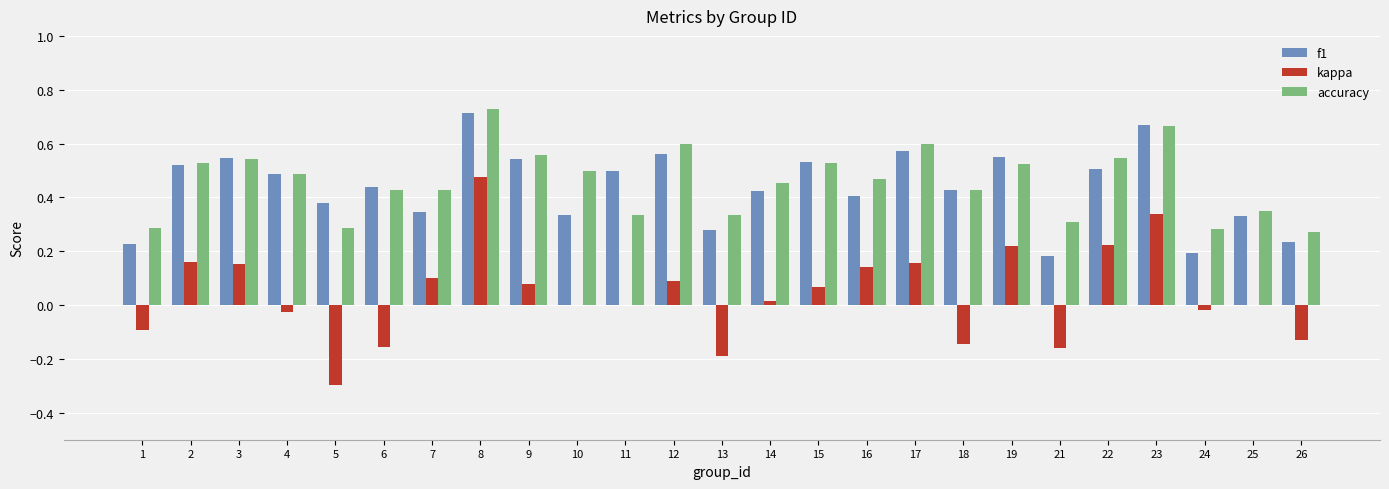

Is the value of accuracy at 6 greater than the value of f1 at 23?

No